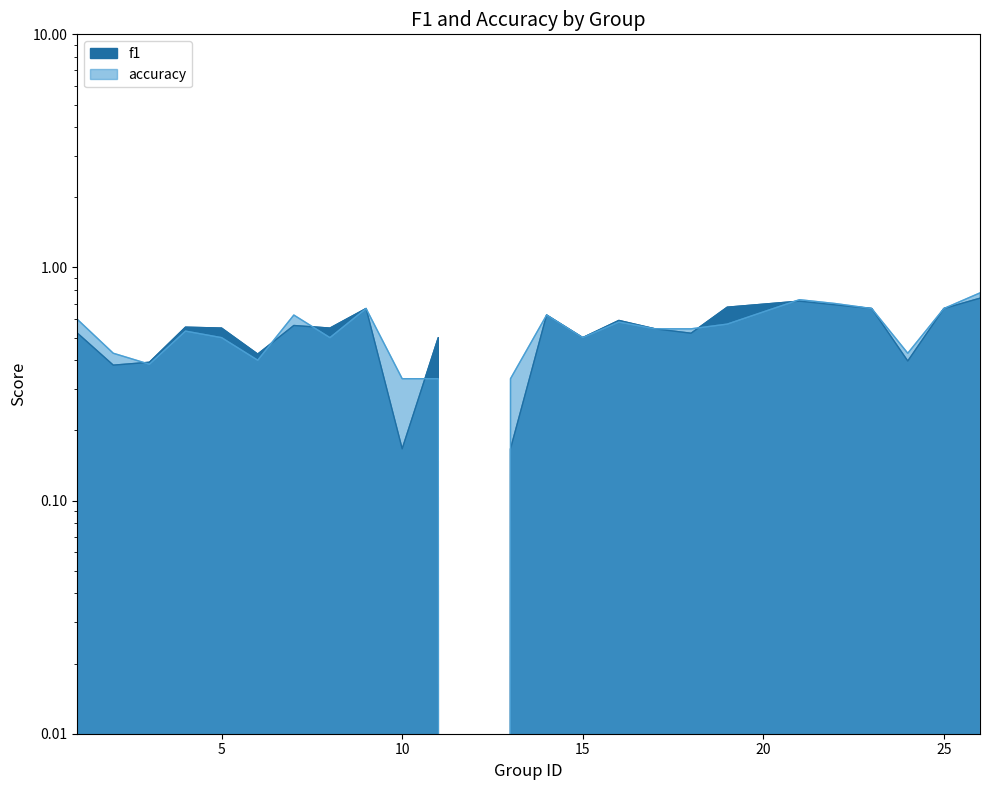

List the series in order of their overall mean, highest first.

accuracy, f1